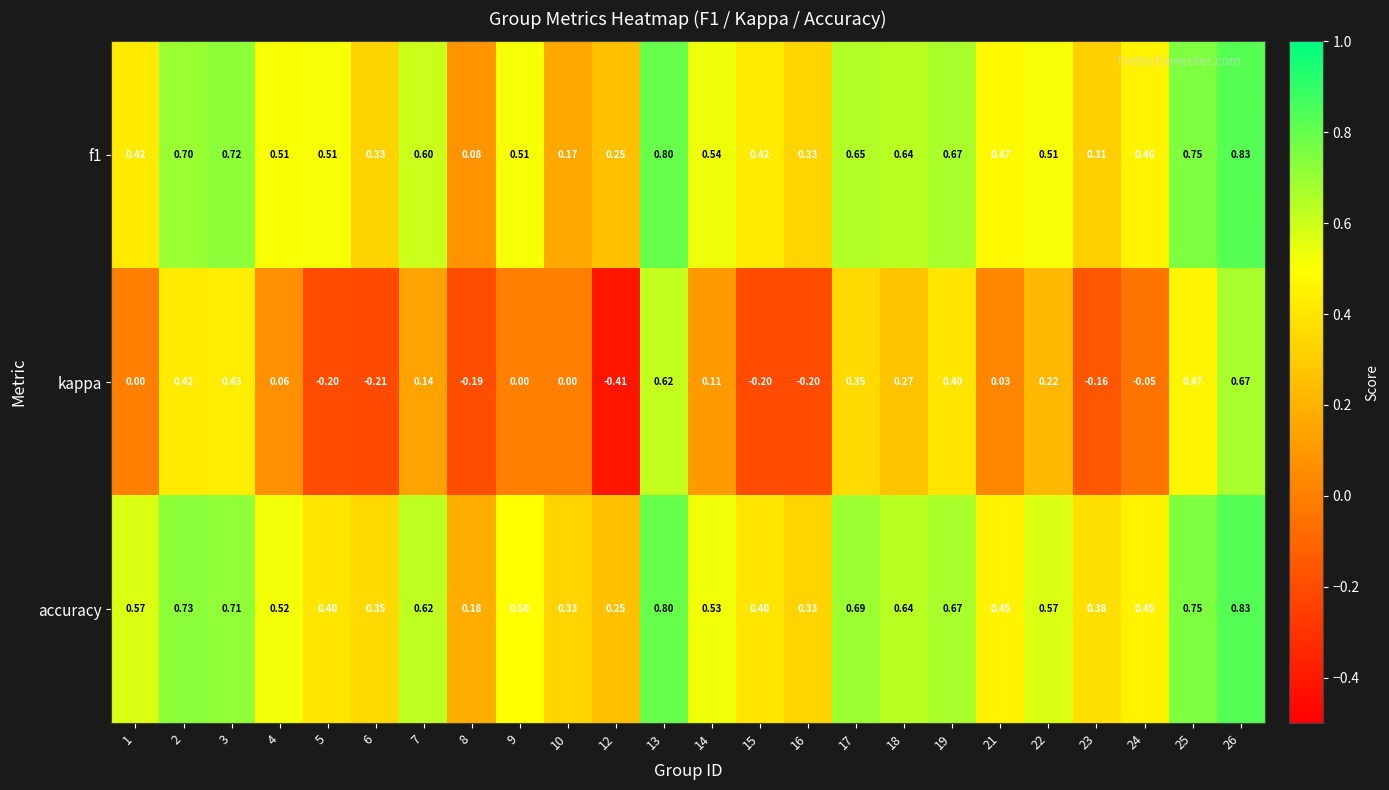

Which series has the largest total across all categories?

accuracy